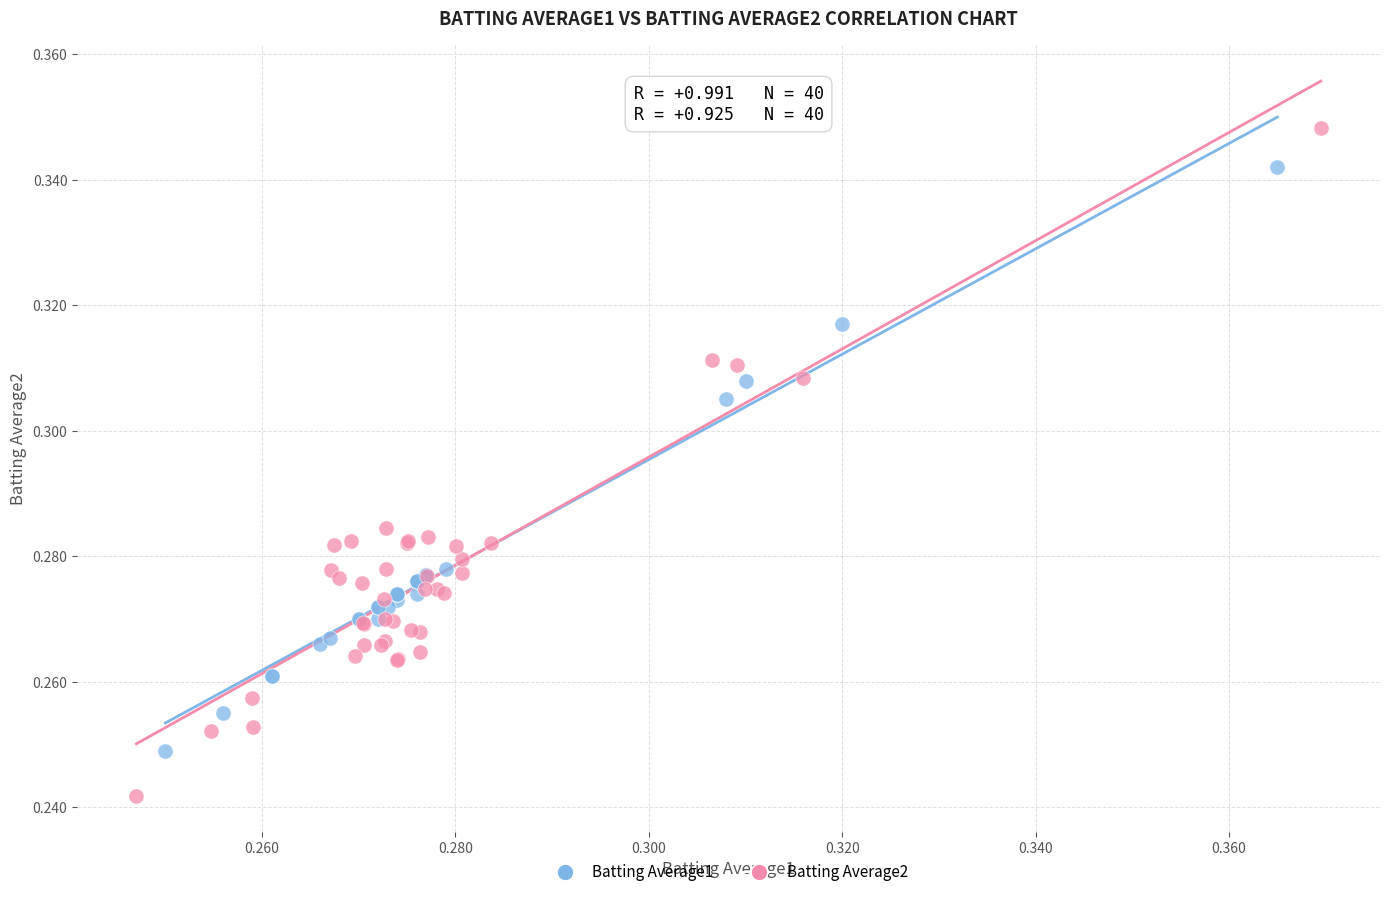

Which series reaches the maximum Y coordinate?

Batting Average2